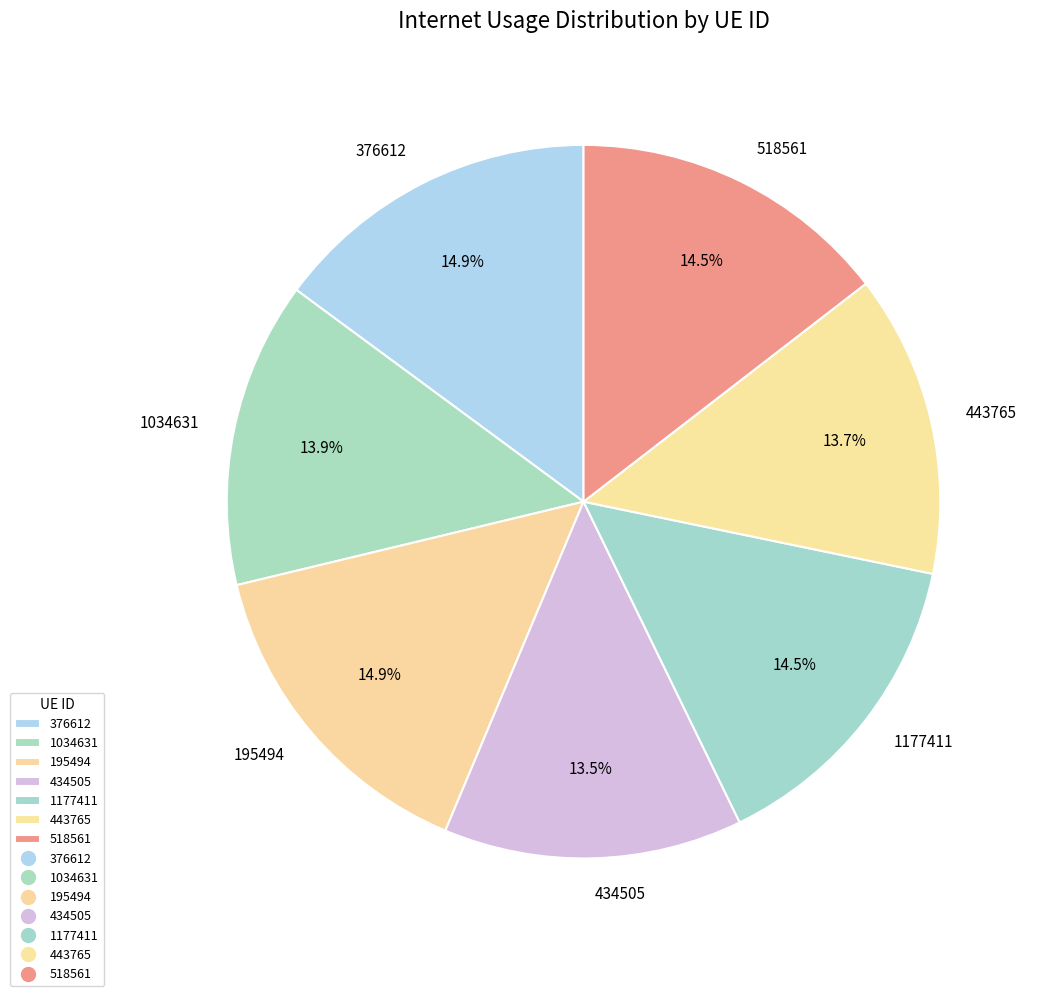

What is the ratio of the value at 443765 to the value at 434505?

1.0